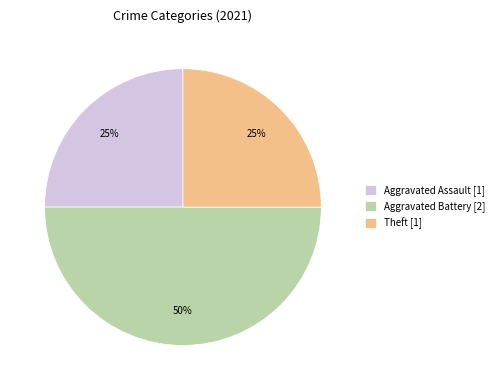

True or false: Aggravated Assault [1] accounts for 25% of the total.

True